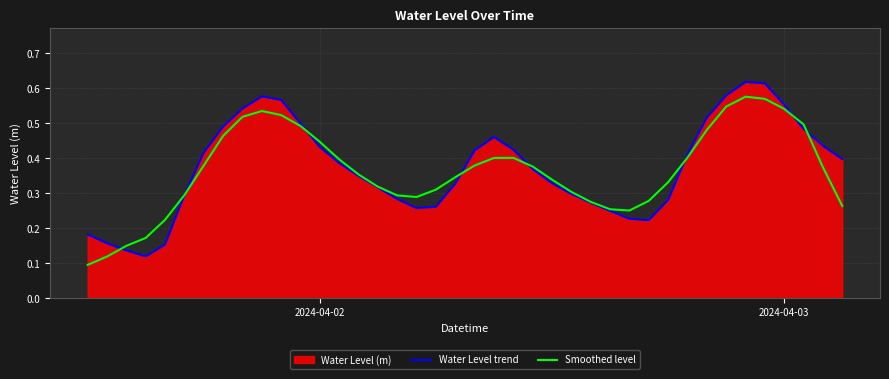

List the series in order of their peak value, lowest first.

Smoothed level, Water Level trend